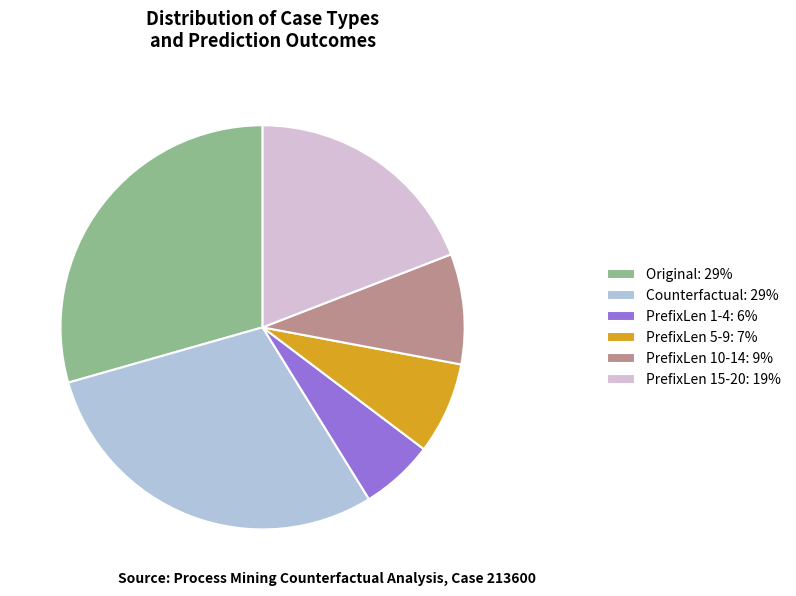

Approximately how many times larger is the value at Original: 29% compared to PrefixLen 1-4: 6%?

5.0